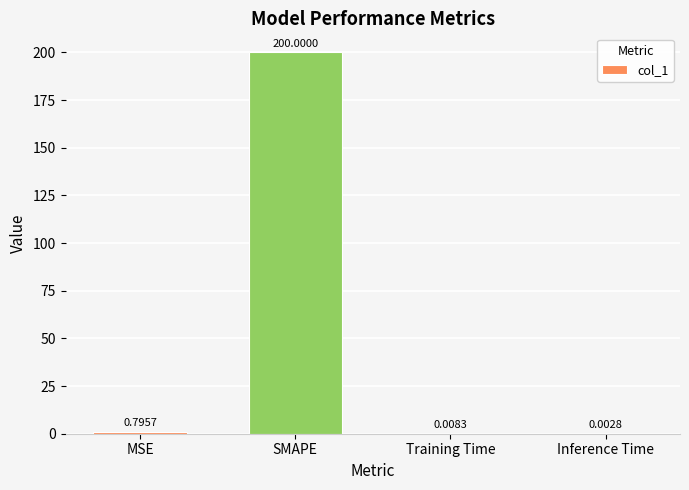

What is the approximate value at SMAPE?

200.0